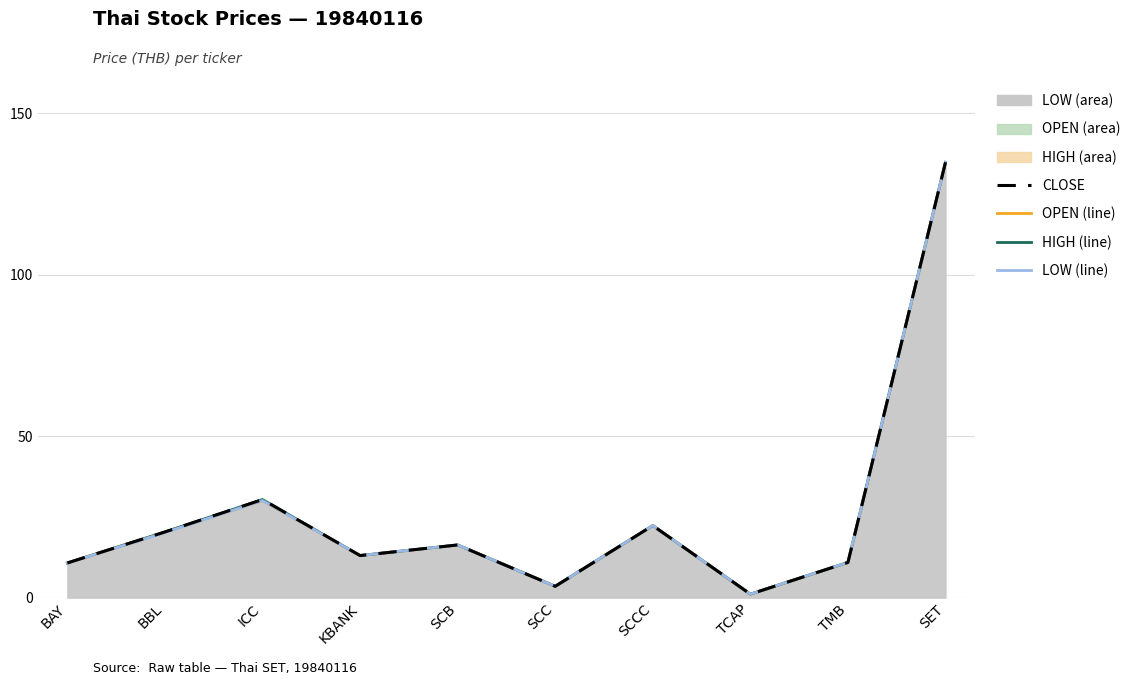

True or false: CLOSE and LOW (line) intersect in this chart.

False